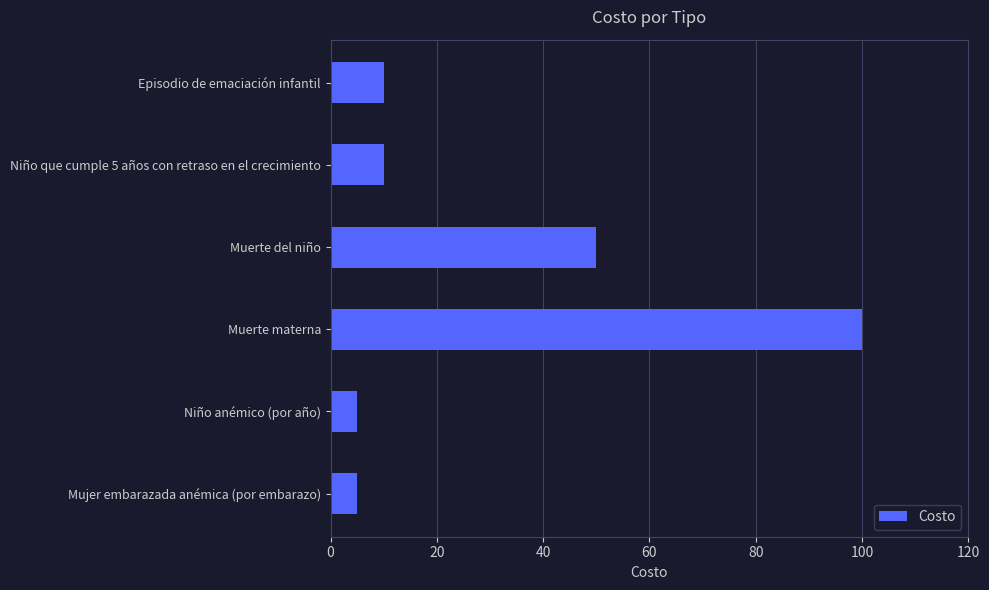

What is the ratio of the value at Muerte del niño to the value at Episodio de emaciación infantil?

5.0